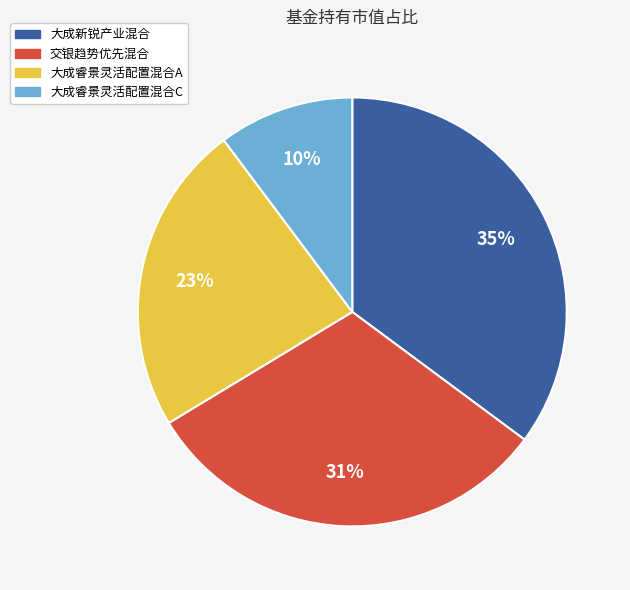

To the nearest percent, what is the combined percentage of 大成睿景灵活配置混合C and 大成新锐产业混合?

45%